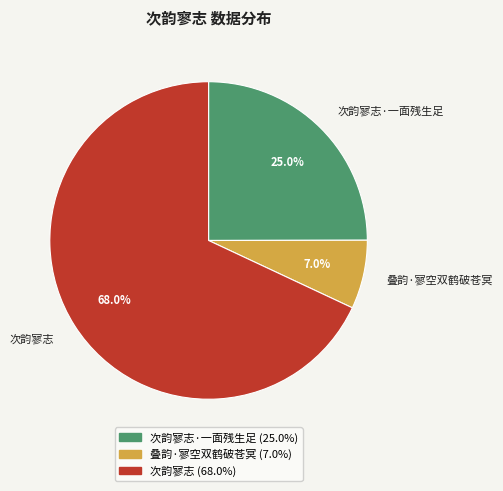

To the nearest percent, what is the difference between the largest and smallest slice percentages?

61%